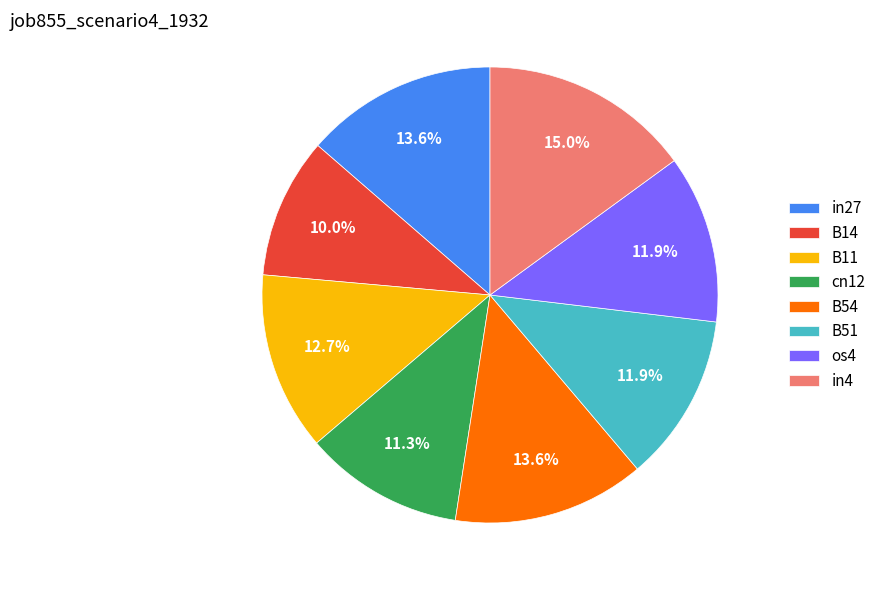

How many segments does this pie chart have?

8